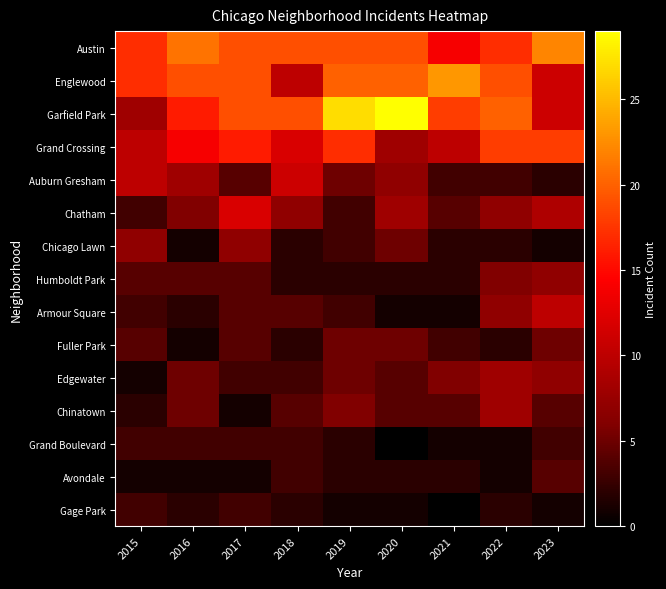

What is the maximum value shown in the chart?

29